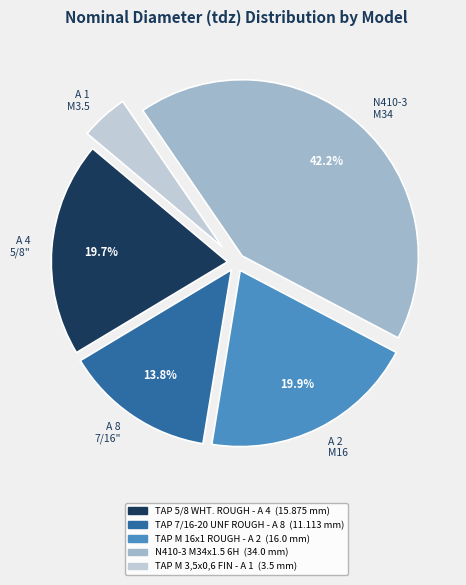

What is the smallest slice in the pie chart?

A 1 M3.5